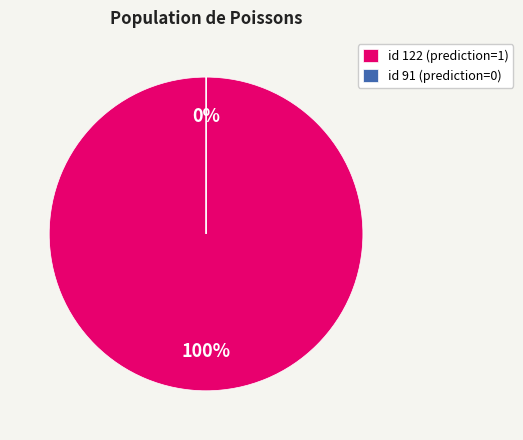

The id 122 (prediction=1) slice represents 100% of the pie. True or false?

True